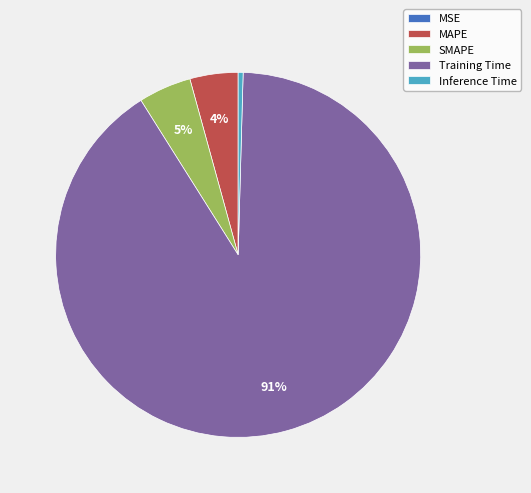

The Inference Time slice represents 0% of the pie. True or false?

True